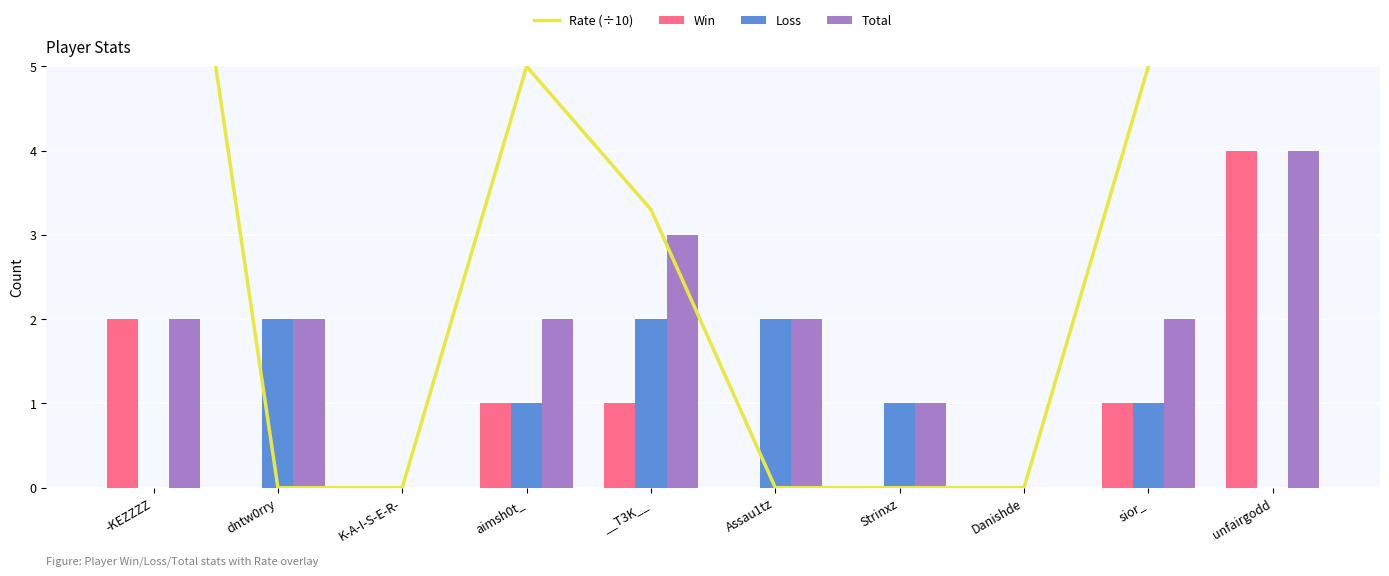

Between Strinxz and Danishde, which is larger?

Strinxz